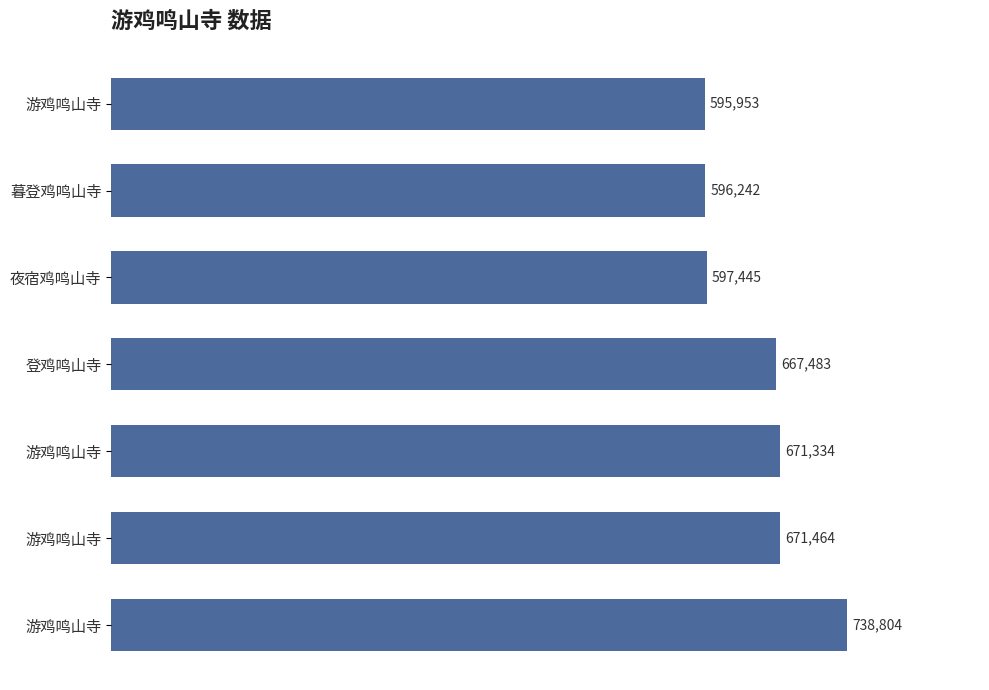

Are the bars horizontal?

Yes